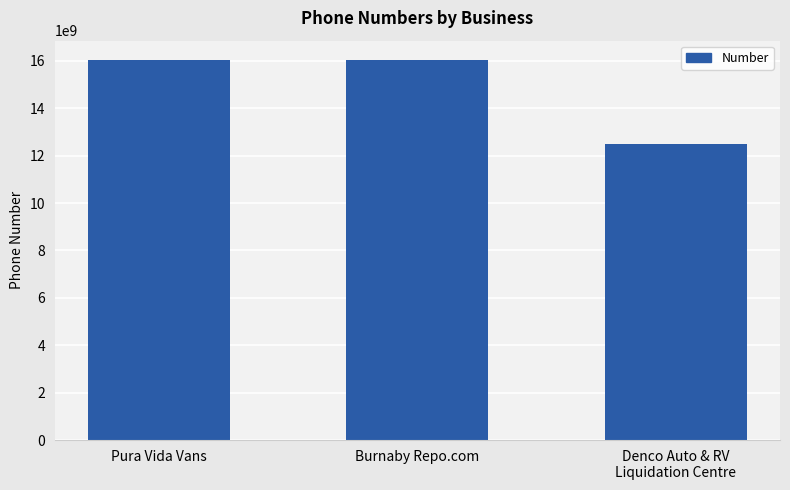

What is the greatest value displayed?

16048493899